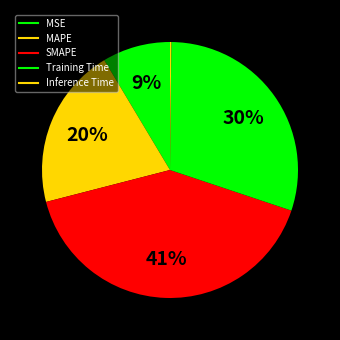

To the nearest percent, what is the difference between the largest and smallest slice percentages?

41%